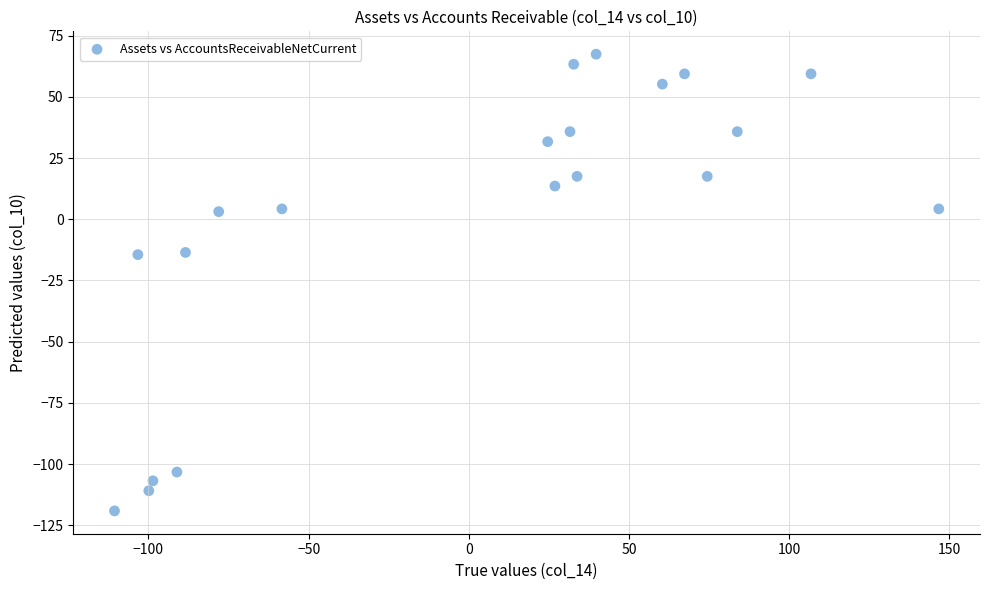

What is the range of Y values (max minus min)?

186.5